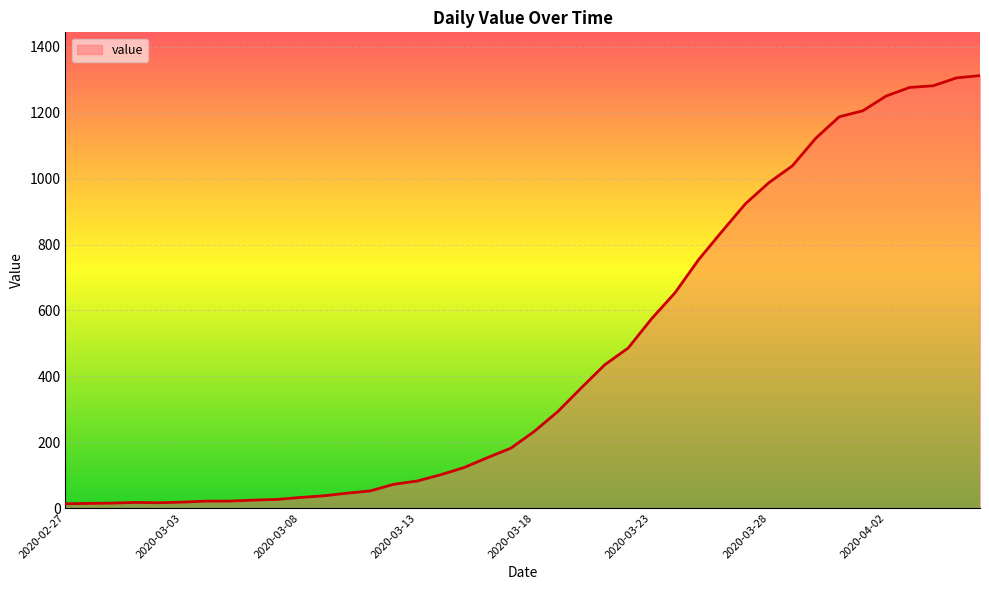

What is the difference between the maximum and minimum values?

1300